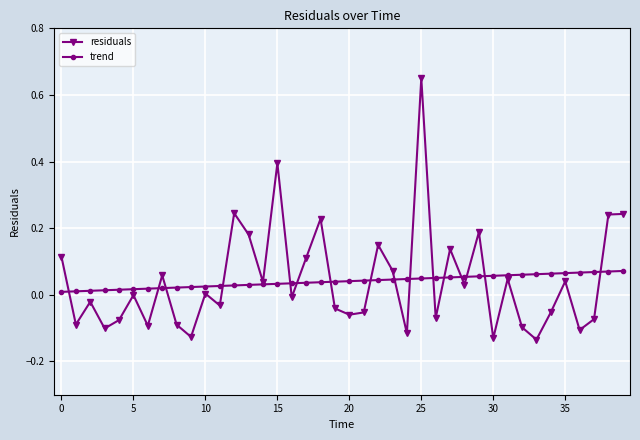

Which series has the widest spread of values?

residuals